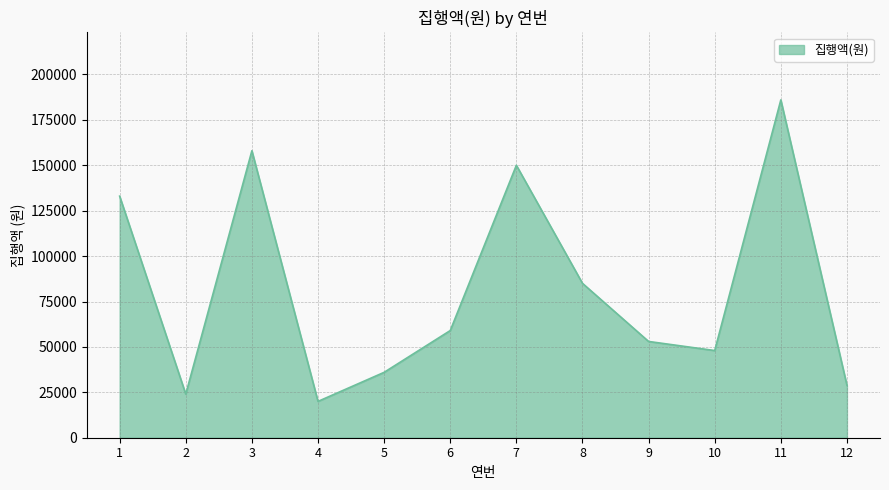

Which category has the lowest value across all series?

4